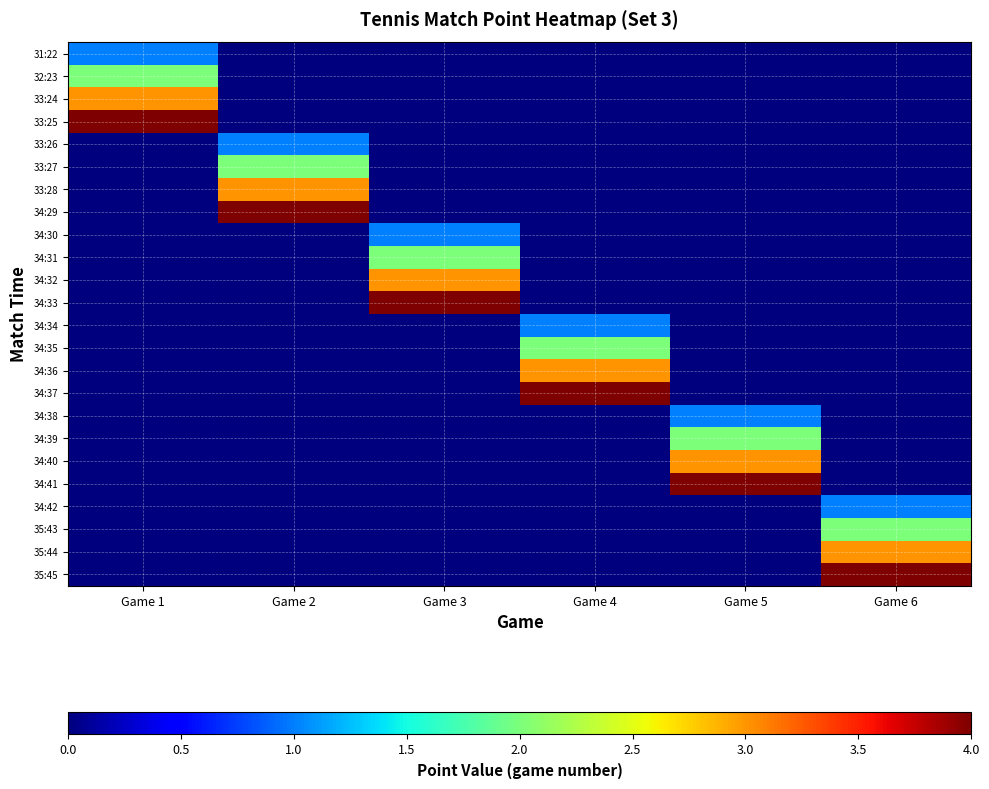

At how many categories does at least one series exceed 2?

6